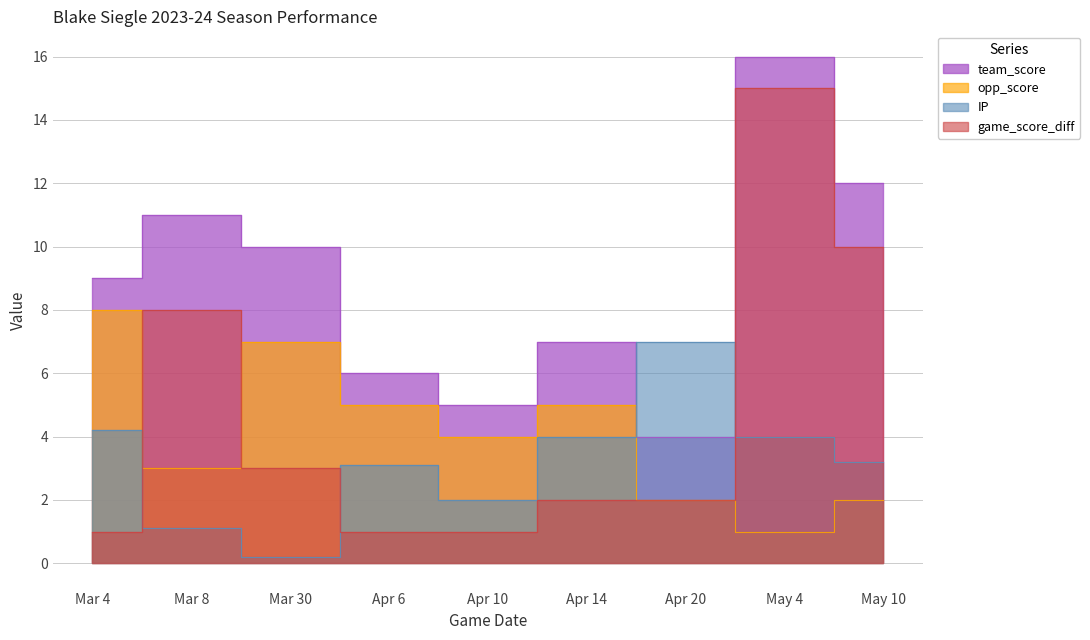

What is the difference between the second highest and second lowest values in the opp_score series?

5.0